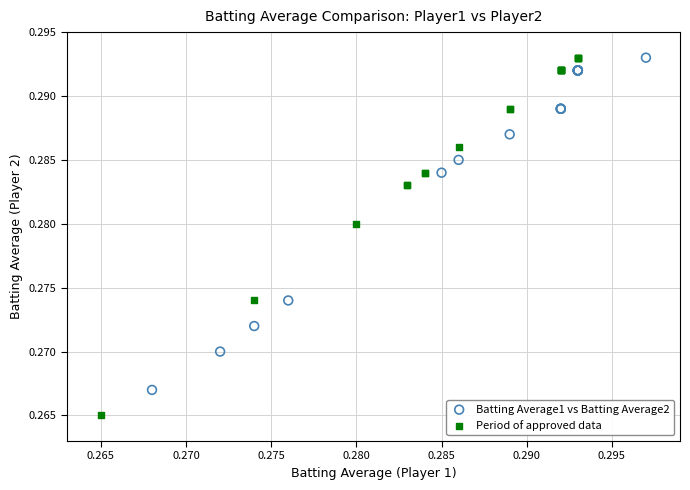

Which series has the widest spread of Y values?

Period of approved data